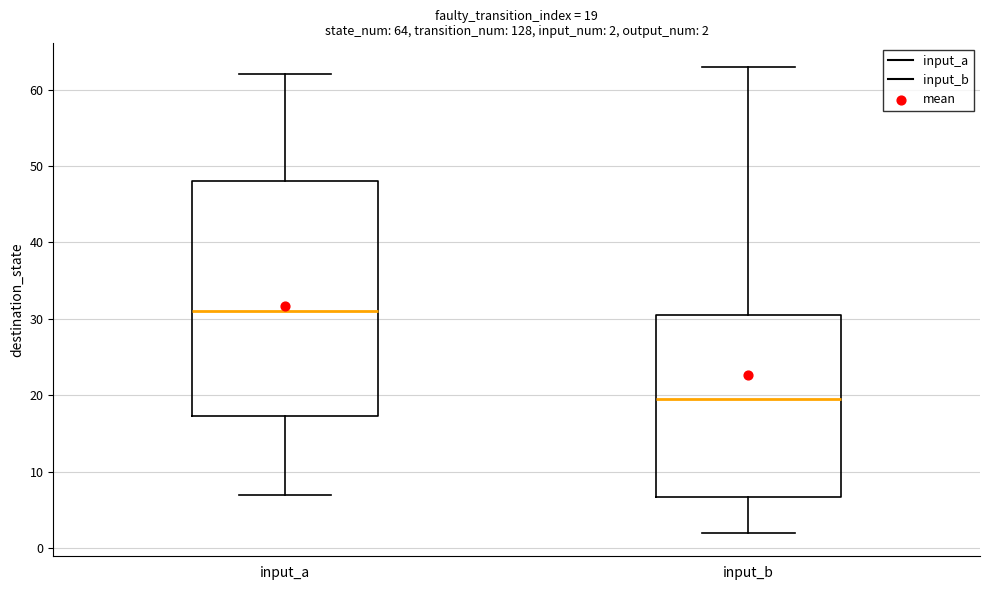

Which box's median line is the lowest?

input_b